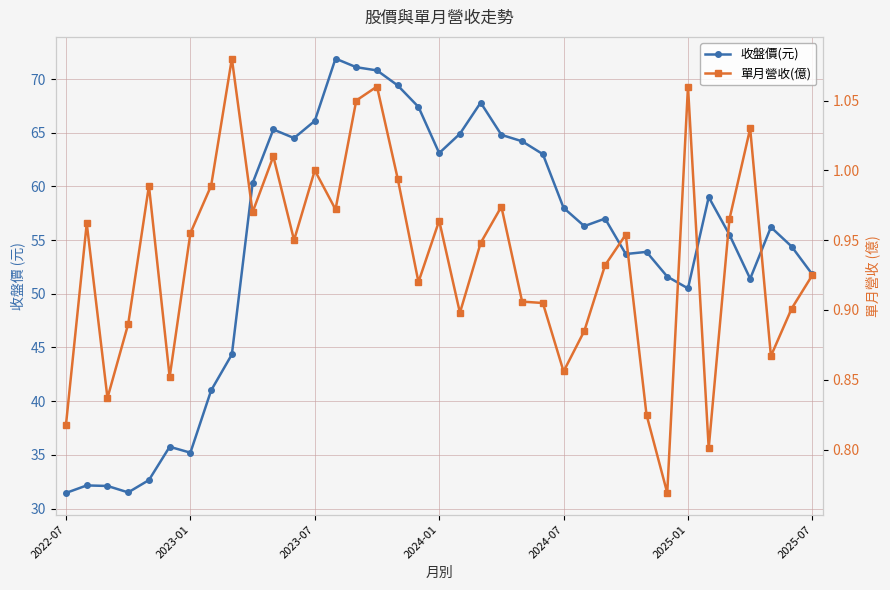

At 2023-01, list the series in order from largest to smallest.

收盤價(元), 單月營收(億)